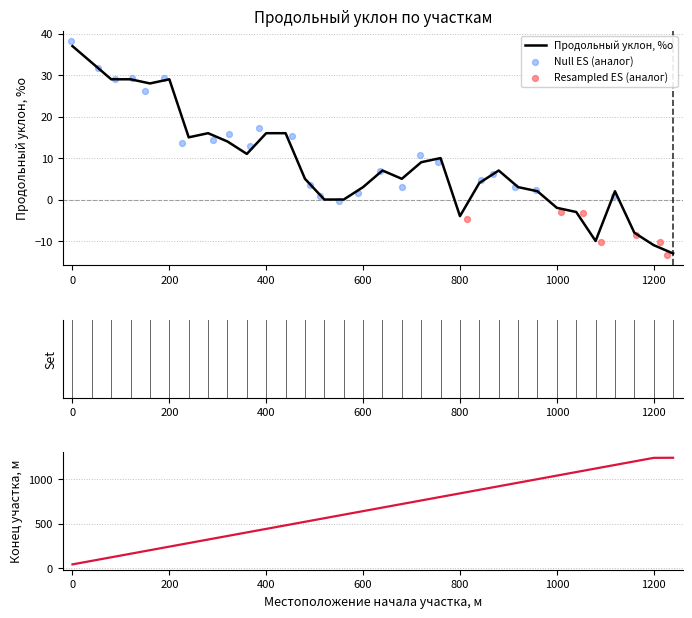

Which series reaches the minimum Y coordinate?

Продольный уклон, %о